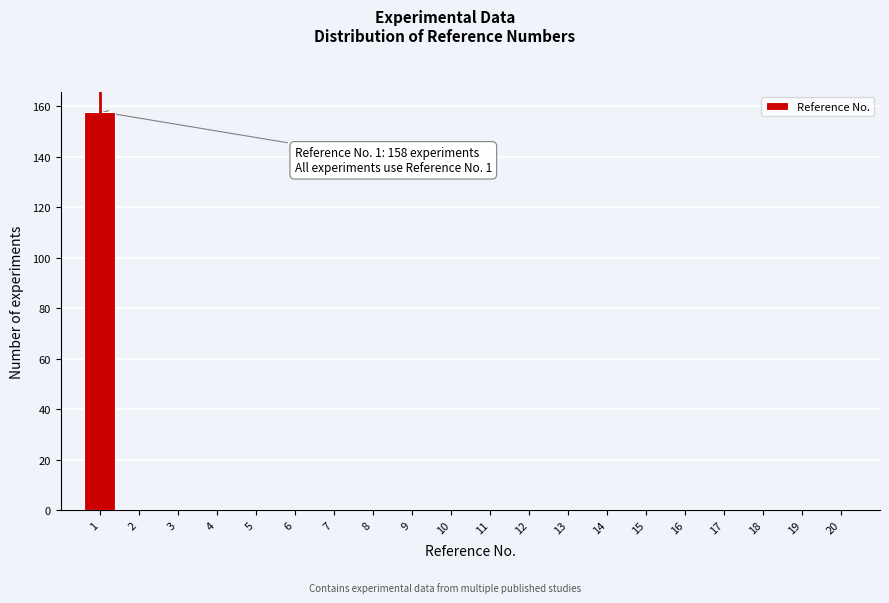

Reading left to right, list all the values displayed in this chart.

1=158	2=0	3=0	4=0	5=0	6=0	7=0	8=0	9=0	10=0	11=0	12=0	13=0	14=0	15=0	16=0	17=0	18=0	19=0	20=0